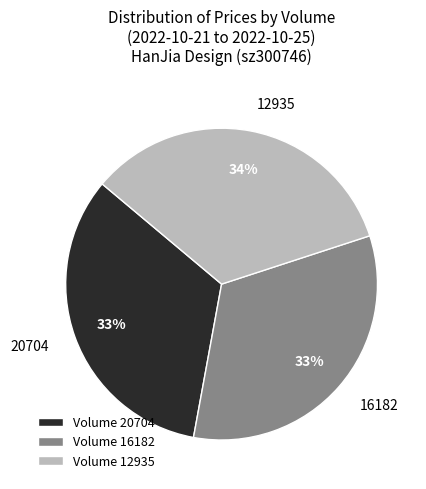

How many segments does this pie chart have?

3